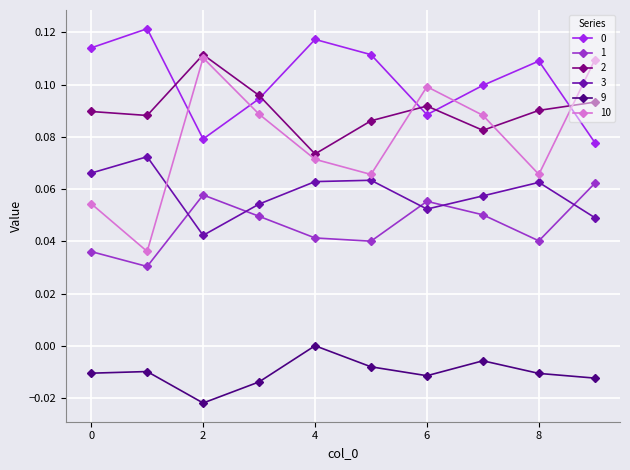

Which series has the widest spread of values?

10